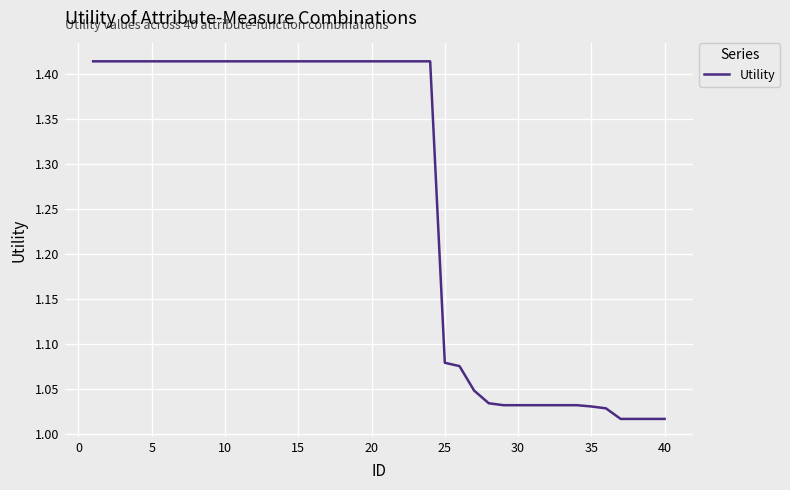

What is the difference between the maximum and minimum values?

0.4